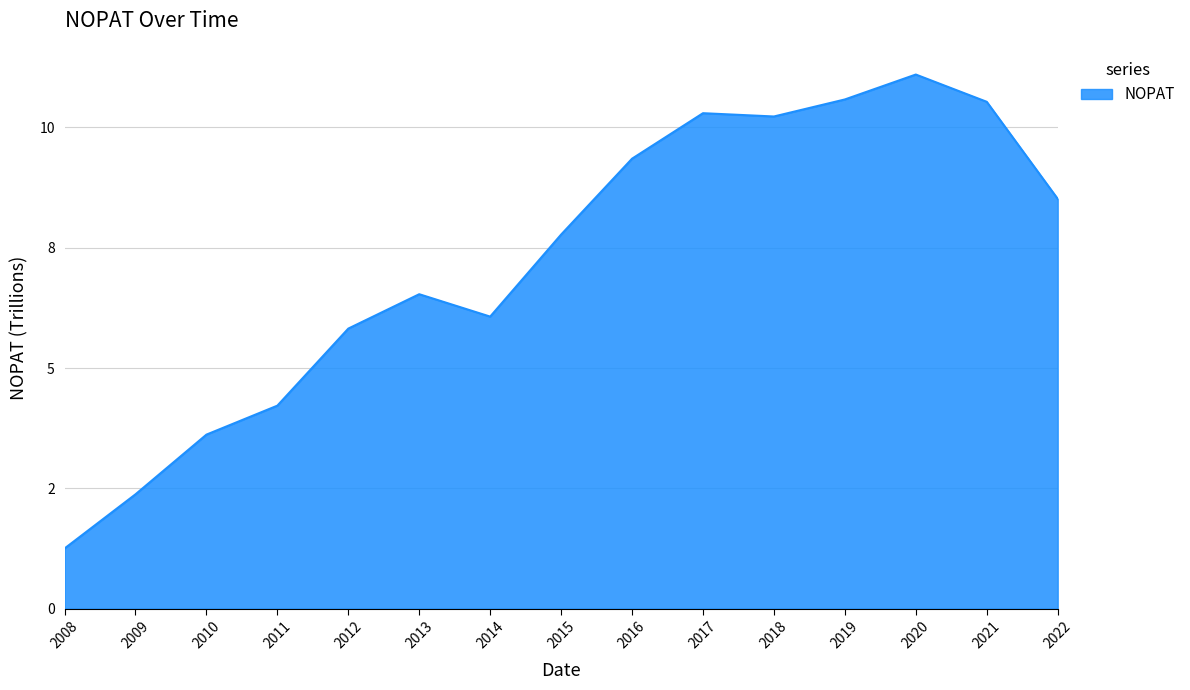

Rank the categories by value from lowest to highest.

2008, 2009, 2010, 2011, 2012, 2014, 2013, 2015, 2022, 2016, 2018, 2017, 2021, 2019, 2020